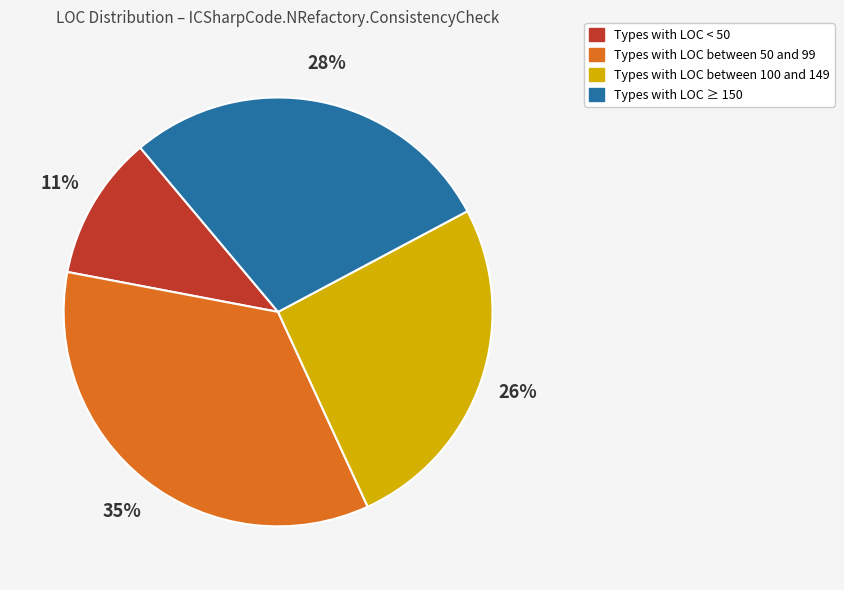

Is there a majority slice in this chart?

No